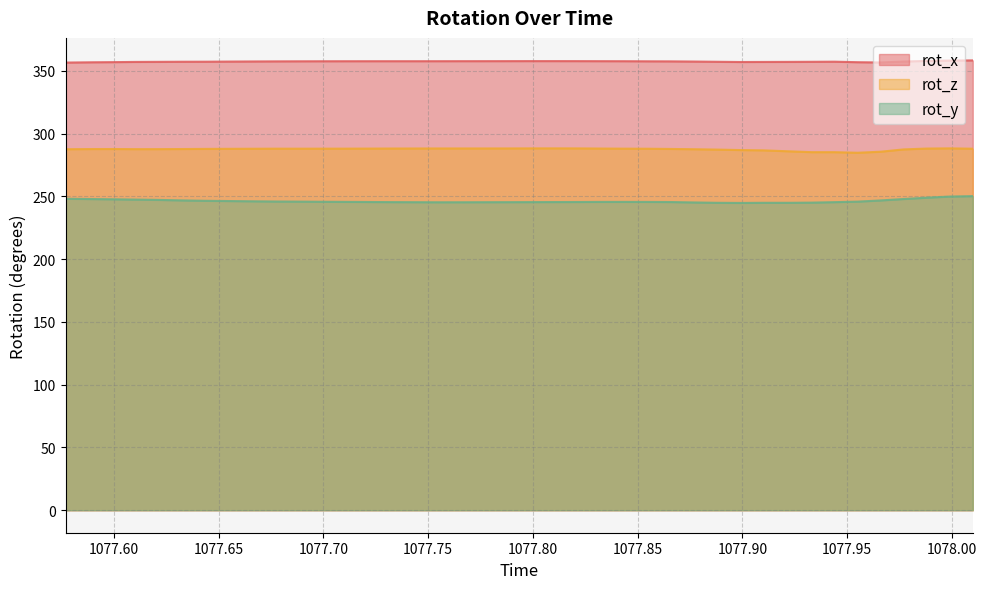

What is the average value of the rot_z series?

287.6